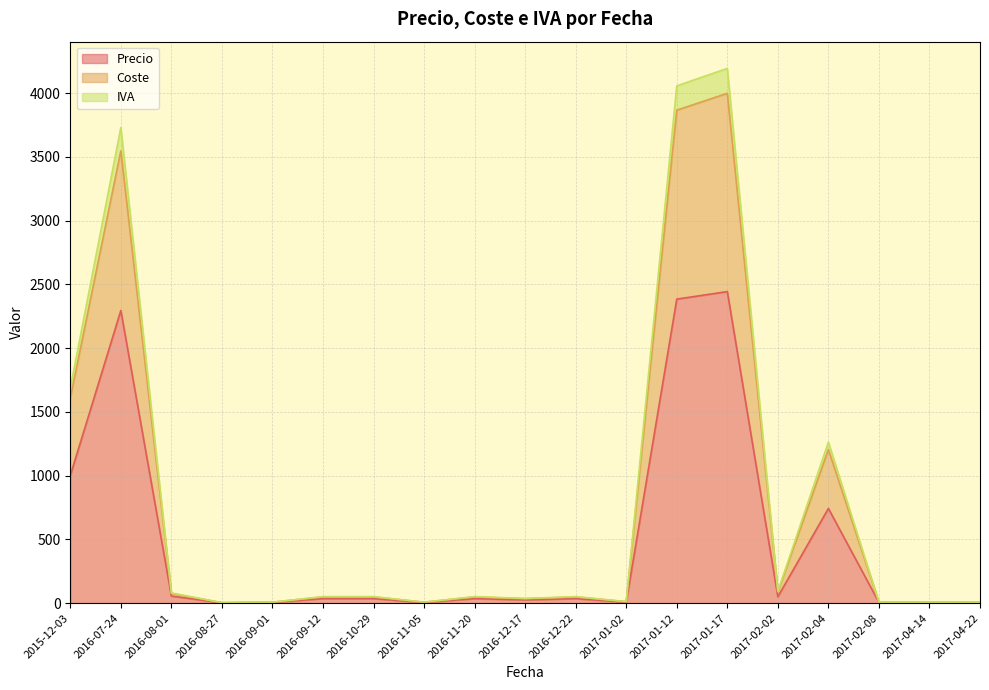

True or false: Coste has a value of 4.1 at 2017-01-02.

False